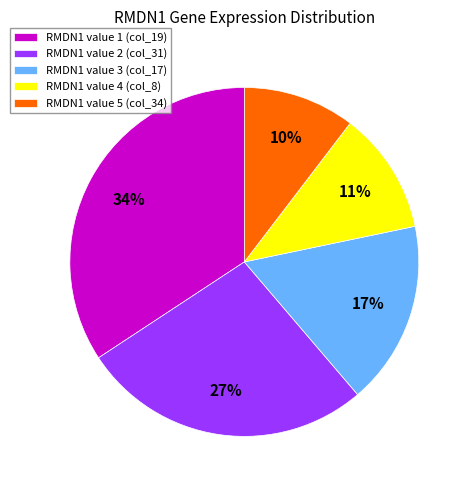

Which slice is the largest?

RMDN1 value 1 (col_19)